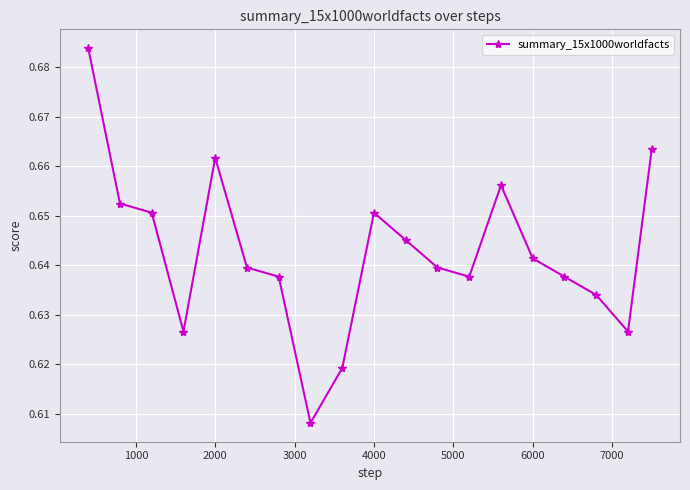

How many points are higher than both their immediate neighbors (excluding endpoints)?

3